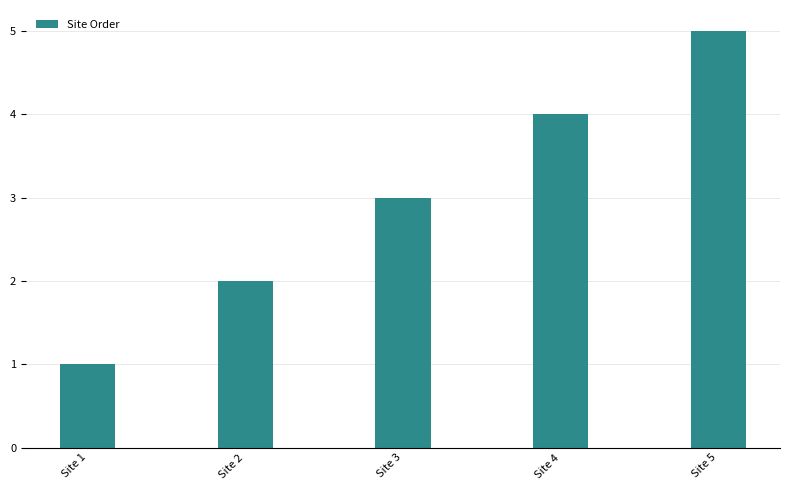

What is the average value?

3